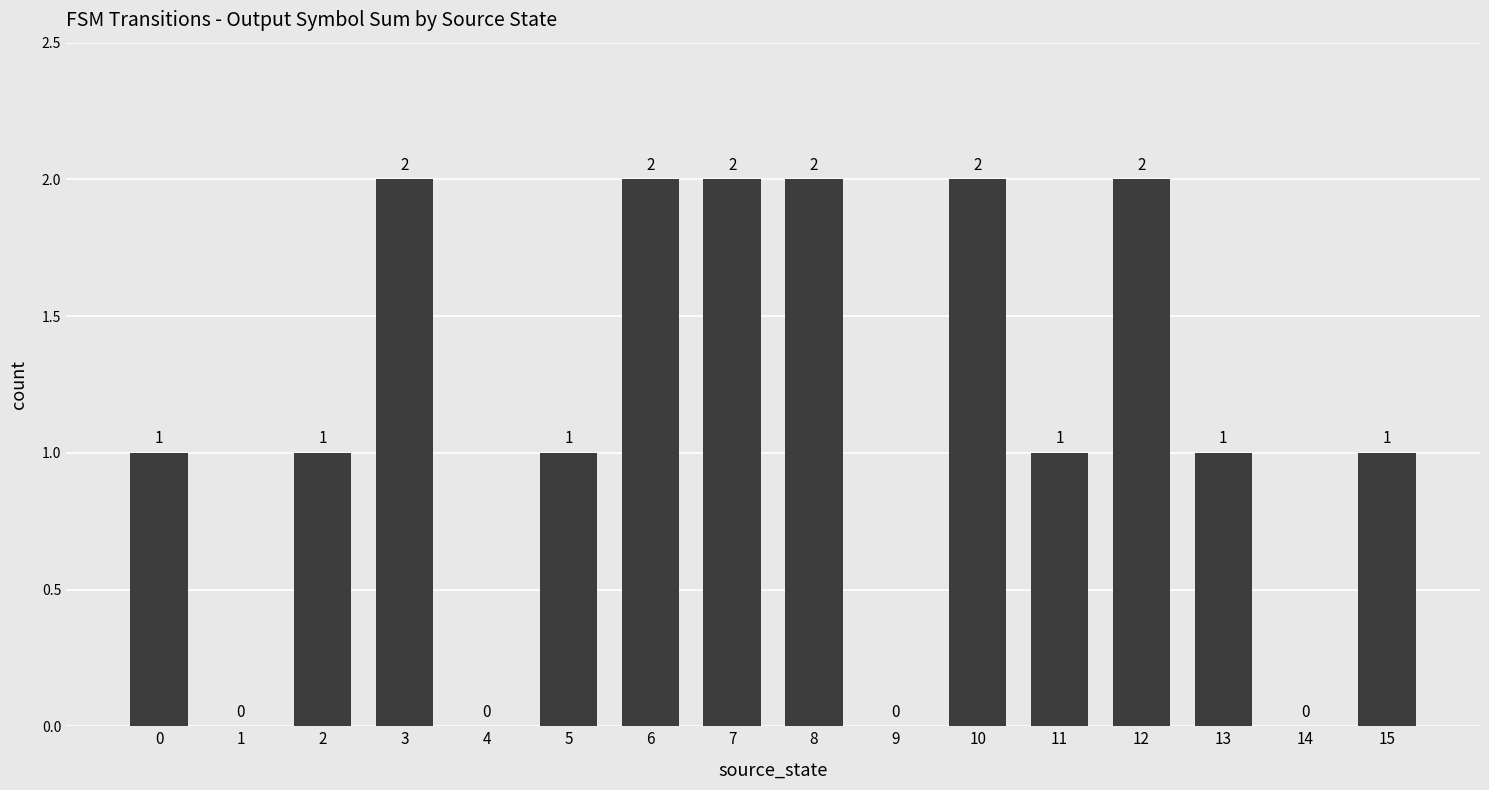

Are the bars horizontal?

No